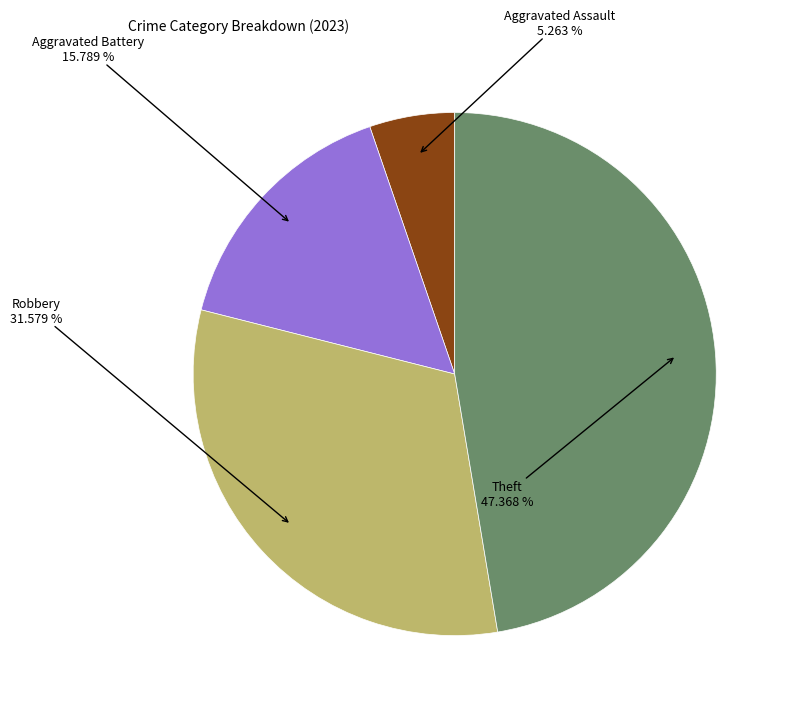

Does any single category account for the majority?

No